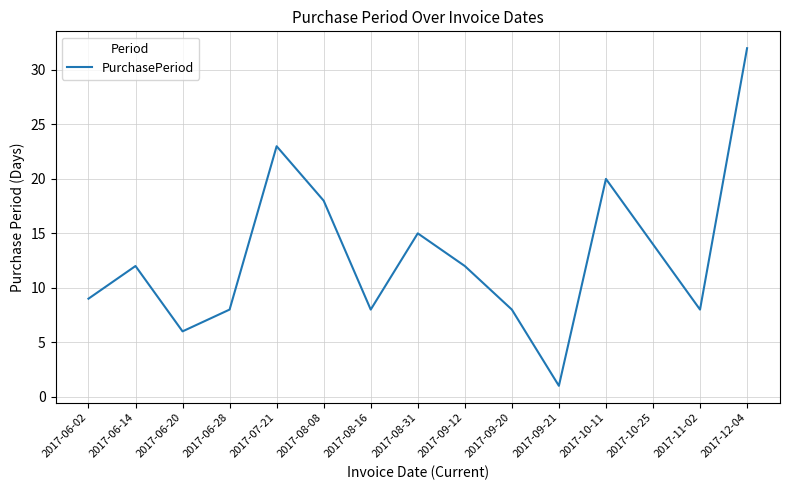

At which label is the value closest to 16?

2017-08-31